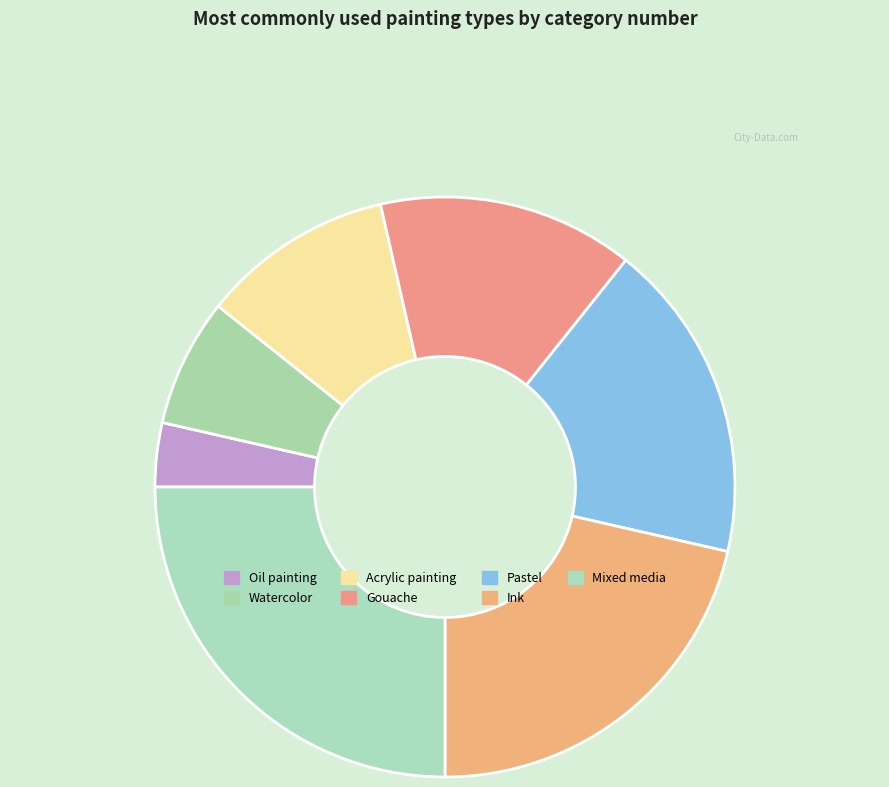

To the nearest percent, what percentage of the pie is Watercolor?

7%